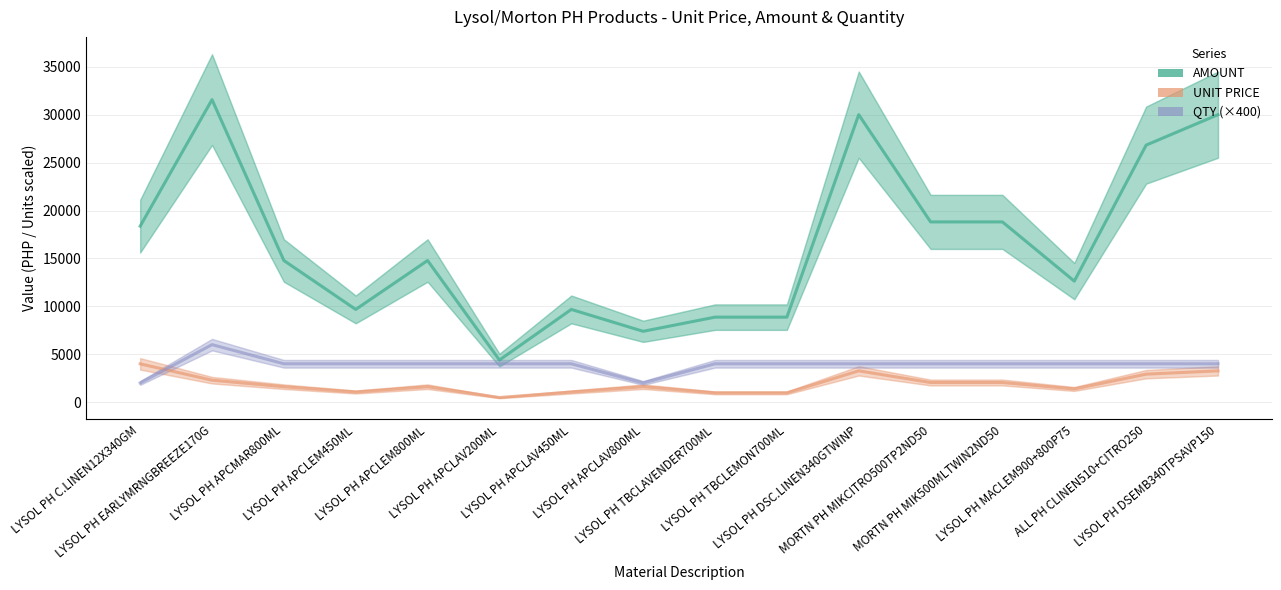

List the series in order of their peak value, highest first.

AMOUNT, QTY (×400), UNIT PRICE